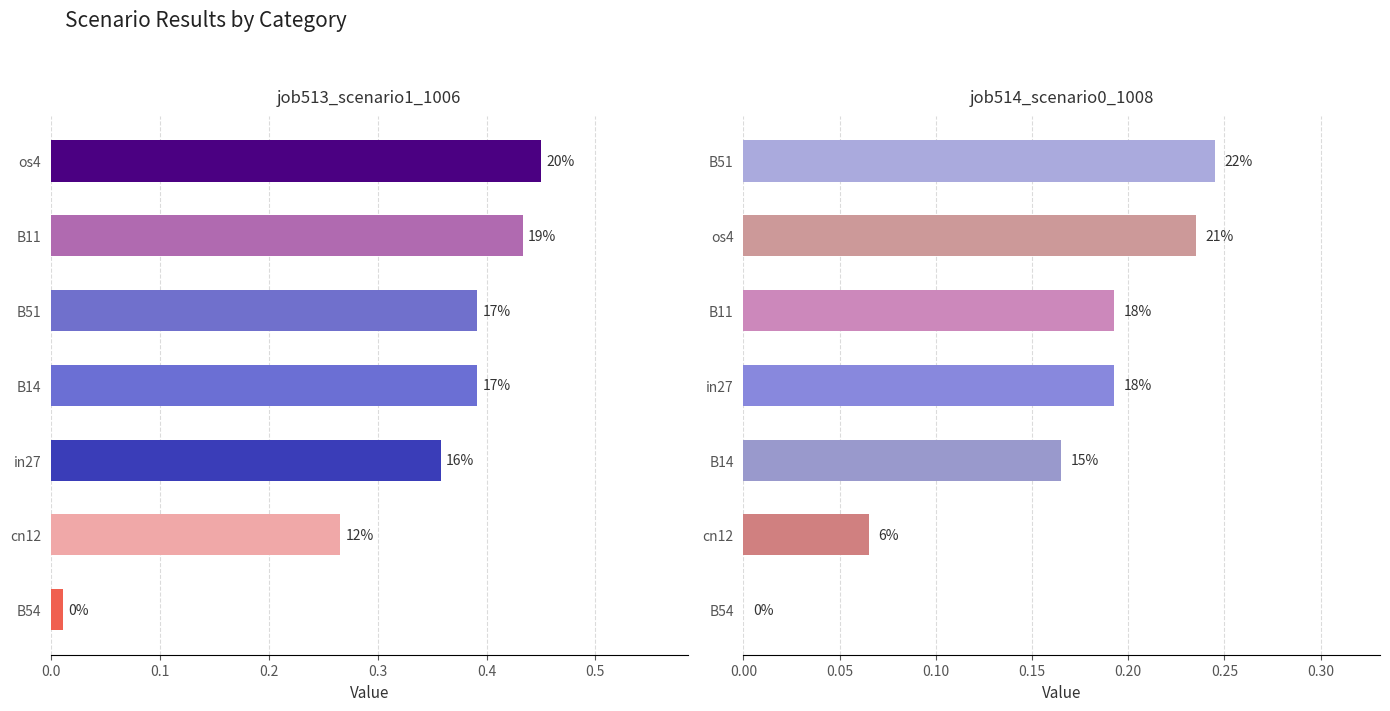

How many series are shown in this chart?

2